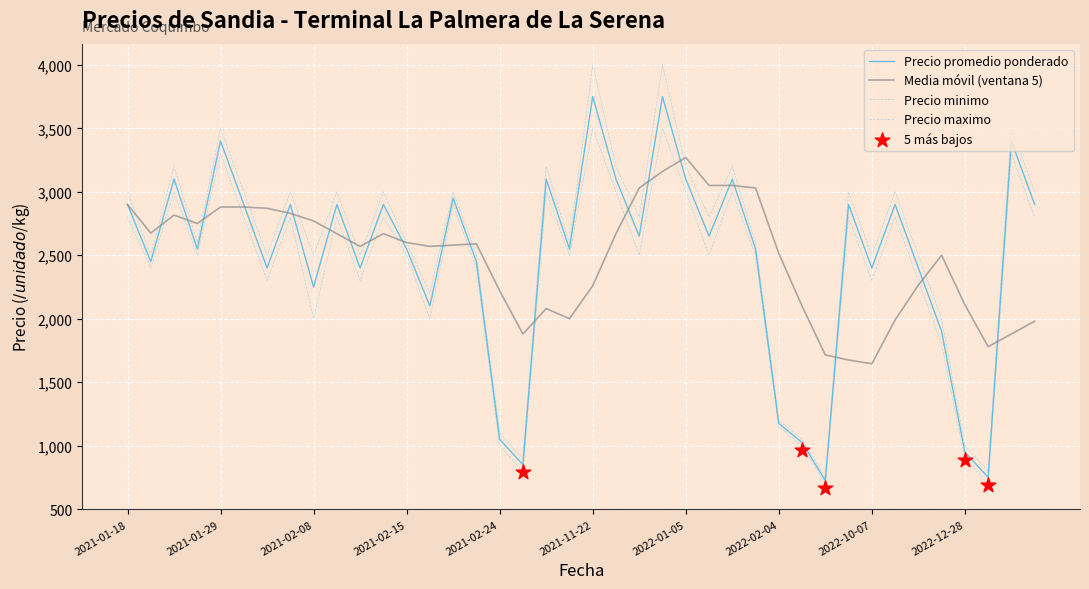

What is the total value across all series at 2021-01-27?

9300